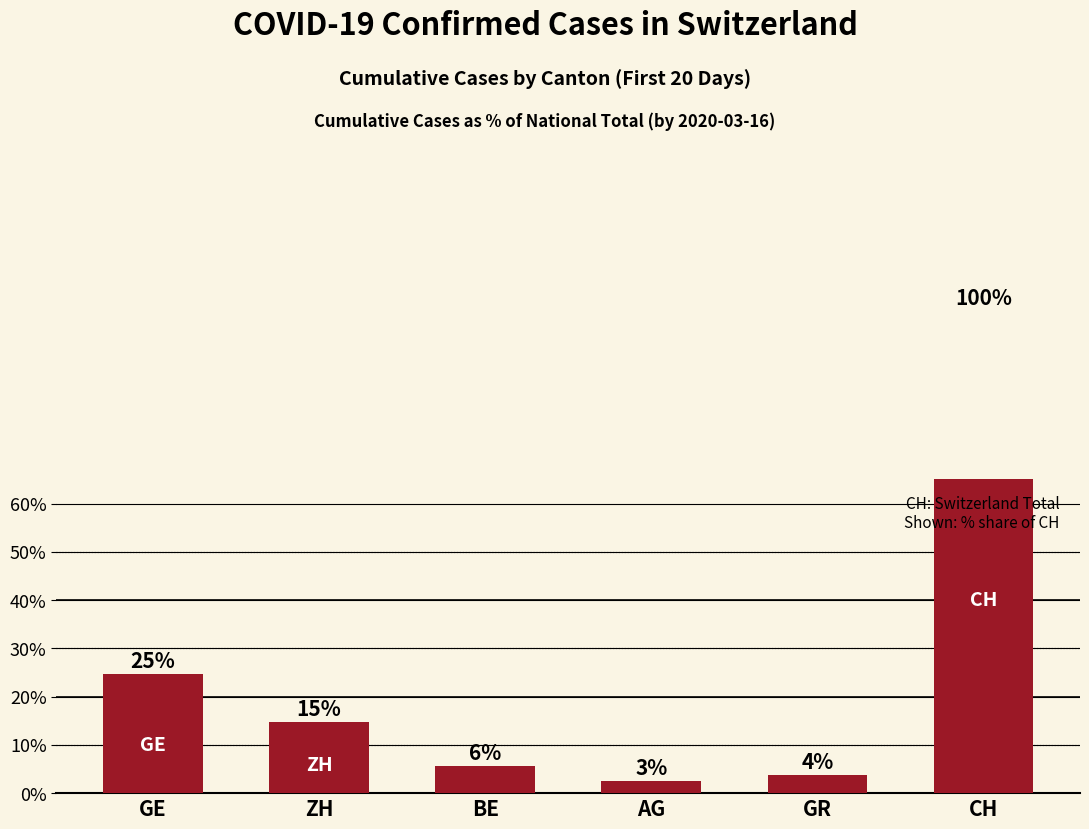

At which label does the data first exceed 14?

GE